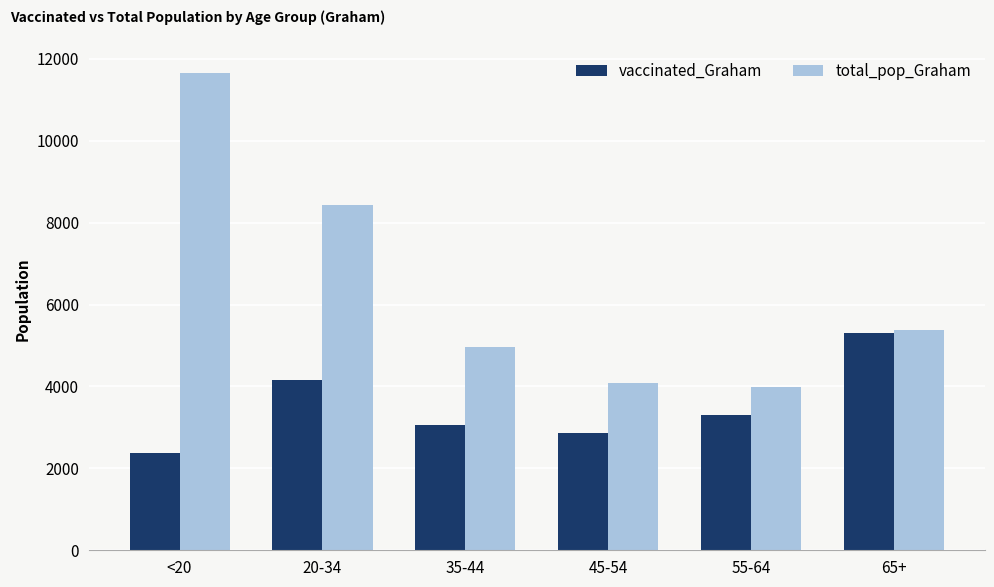

How many distinct data groups are displayed?

2